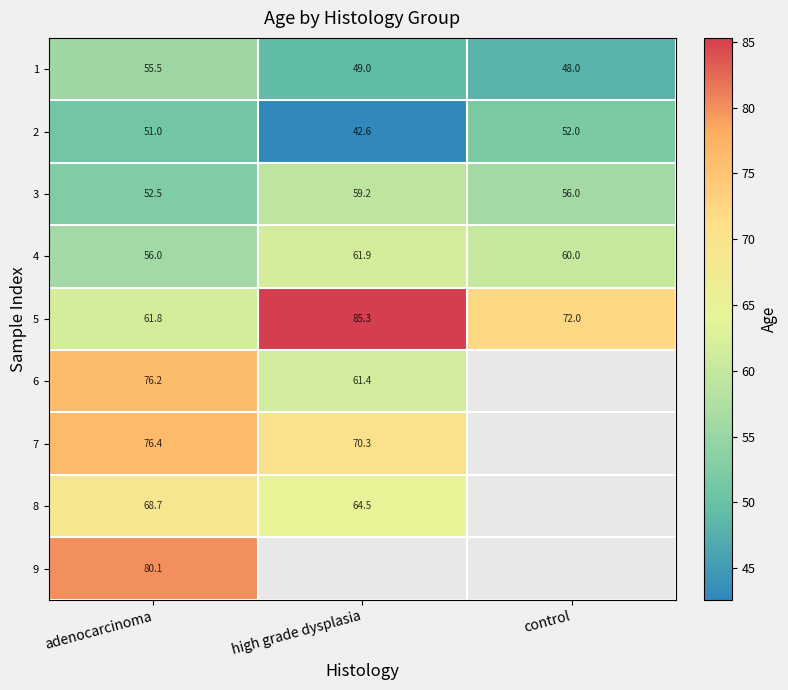

What is the spread (max minus min) of values at control?

24.0